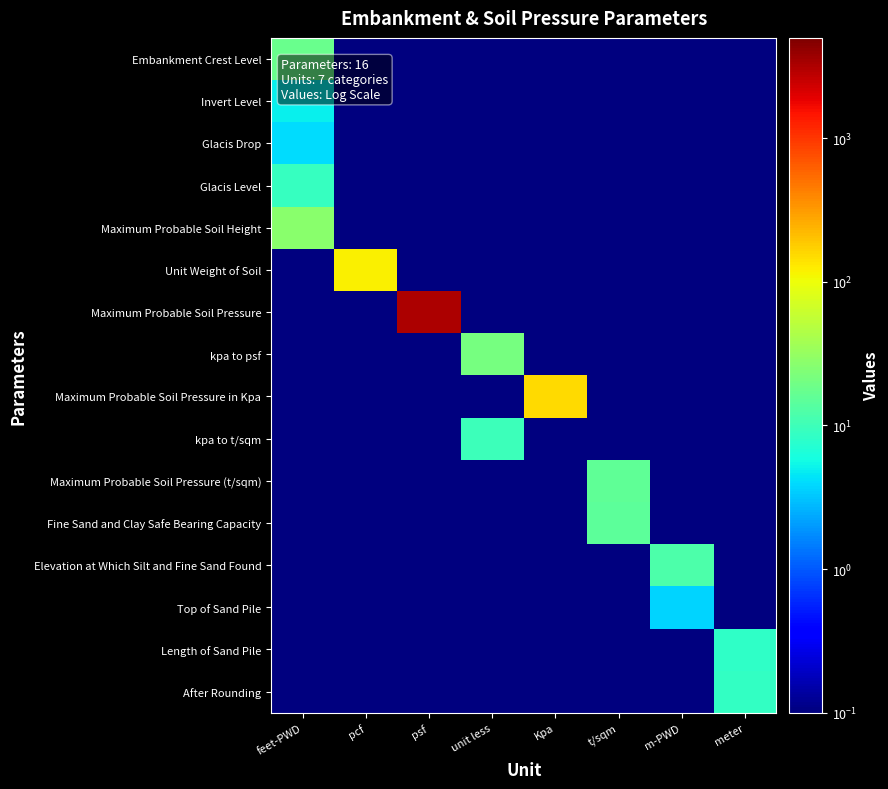

Between Kpa and t/sqm, which series saw the biggest shift?

Maximum Probable Soil Pressure in Kpa